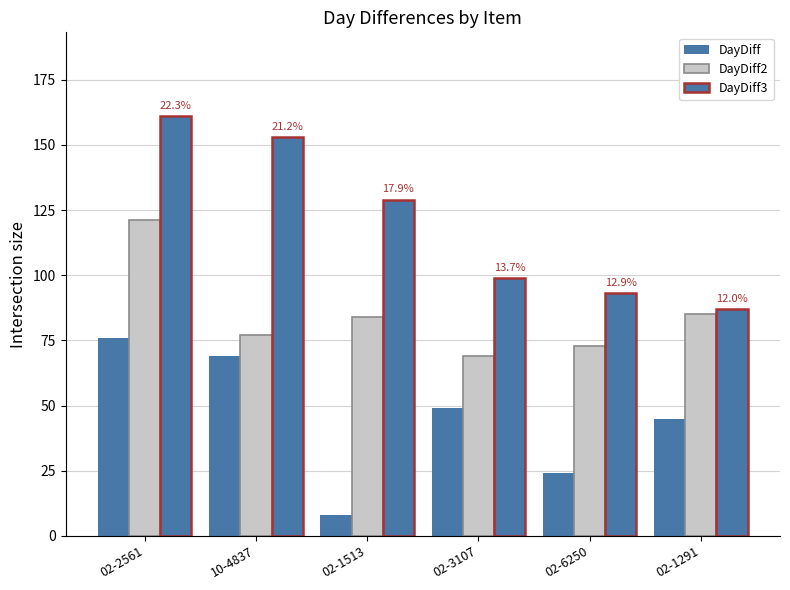

How many values in the DayDiff series are below 49?

3